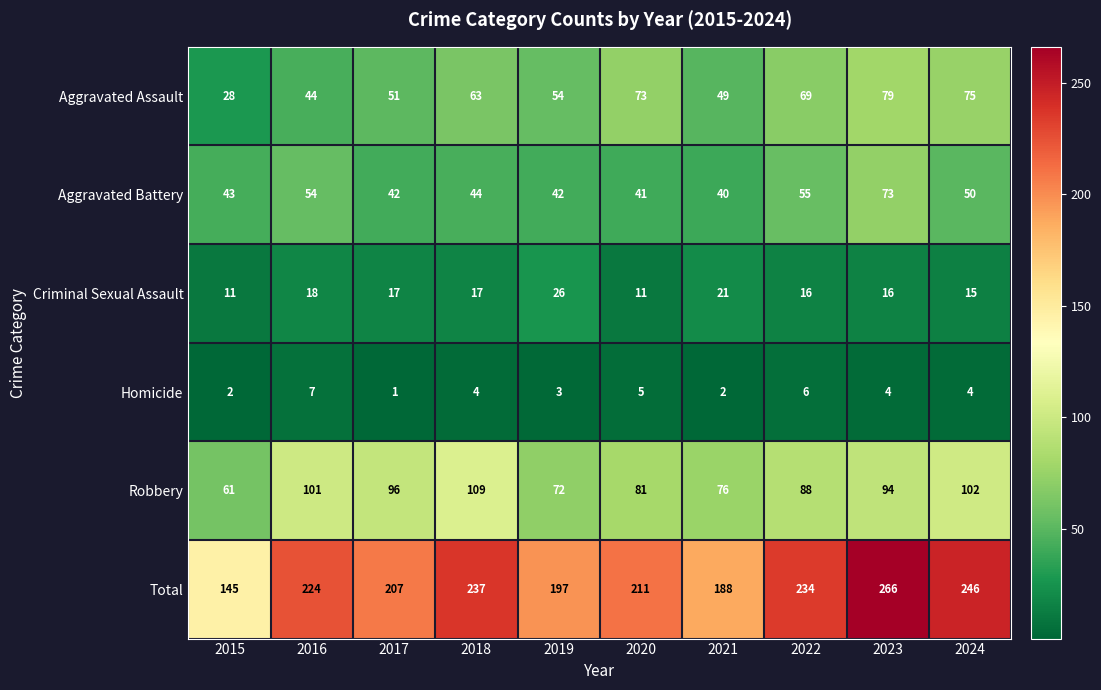

What is the difference between the Aggravated Assault values at 2018 and 2016?

19